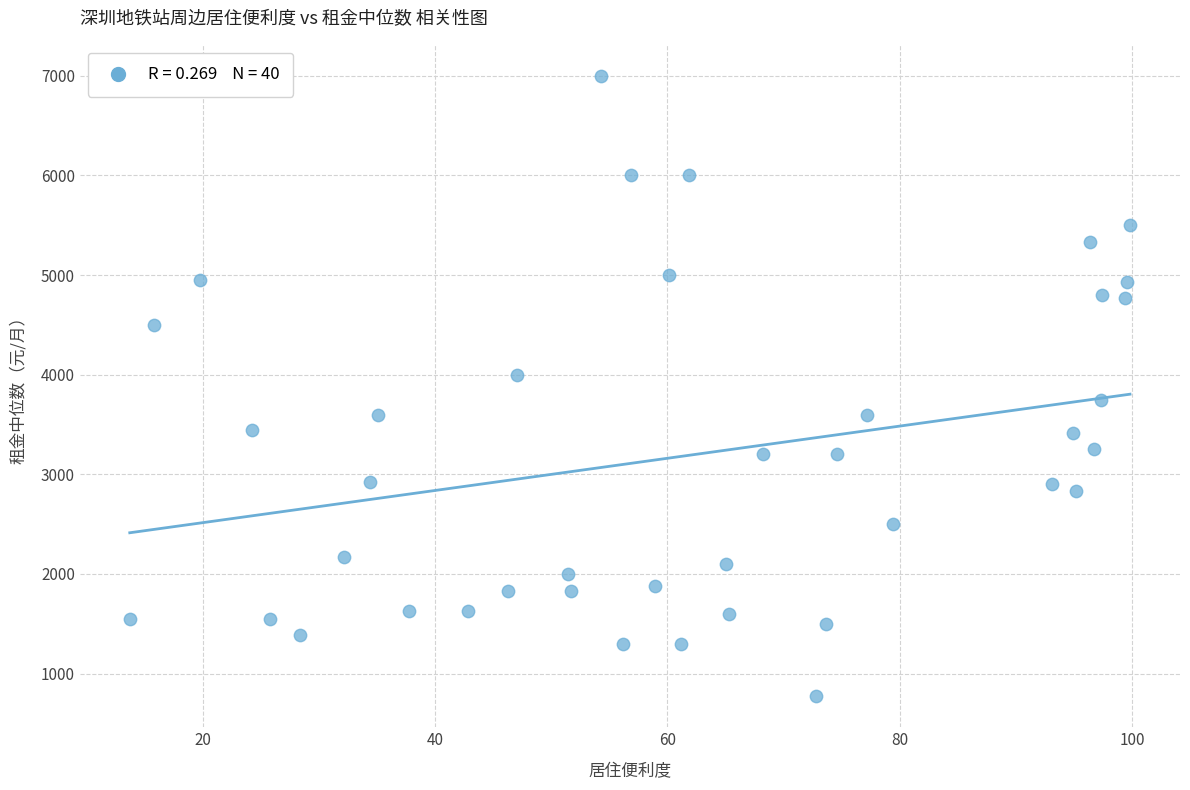

What is the range of Y values (max minus min)?

6227.5